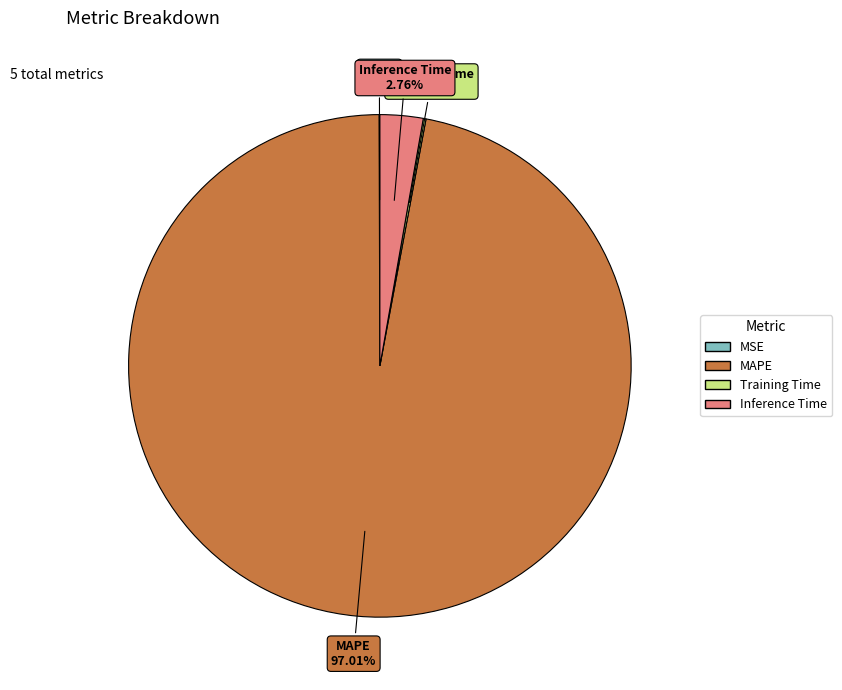

Which has a higher value, Inference Time or MAPE?

MAPE